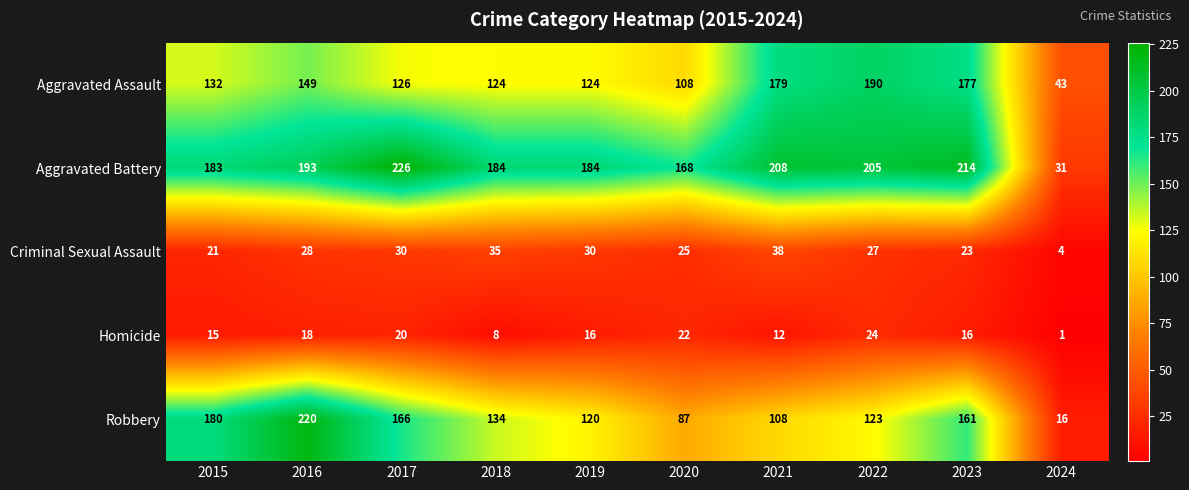

Which series changed the most between 2016 and 2023?

Robbery